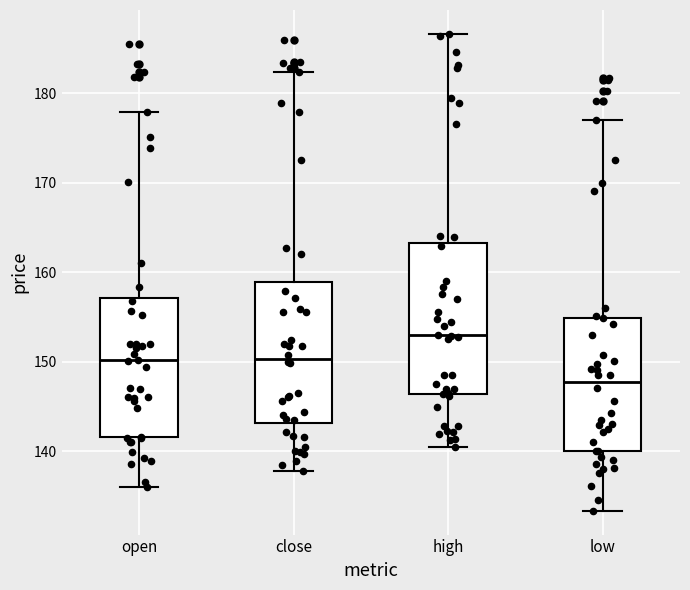

Which box has the lowest median line?

low